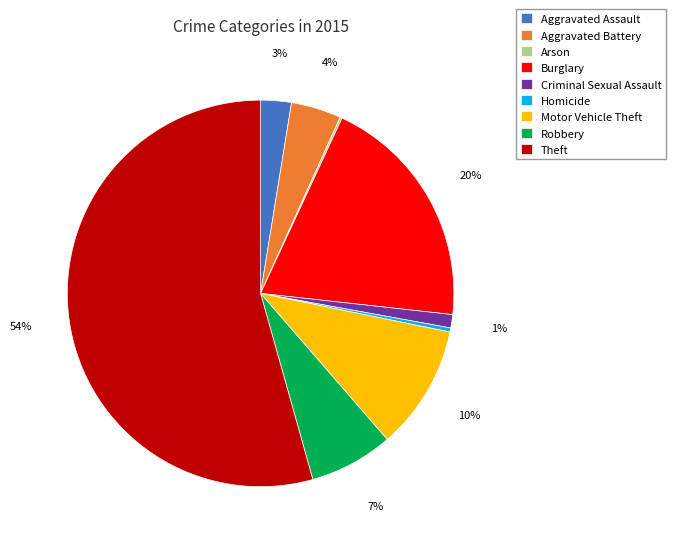

Is it true that Motor Vehicle Theft is 10% of the pie?

True